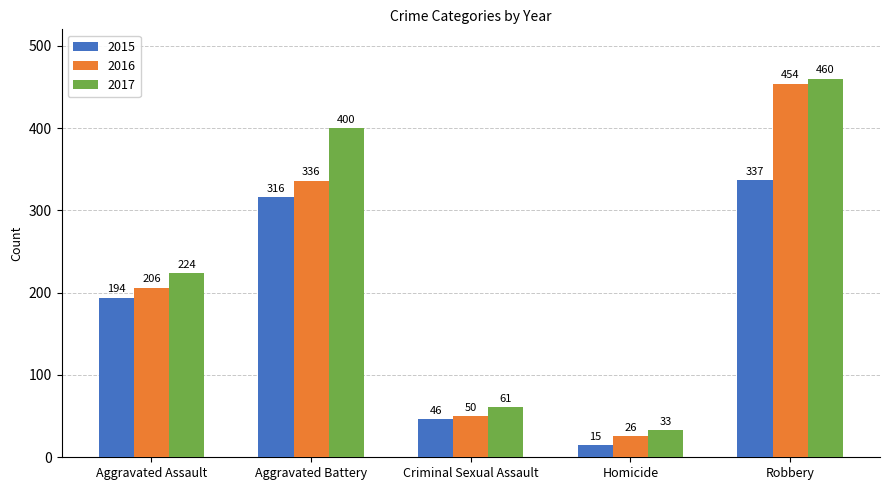

Which series changed the most between Criminal Sexual Assault and Homicide?

2015